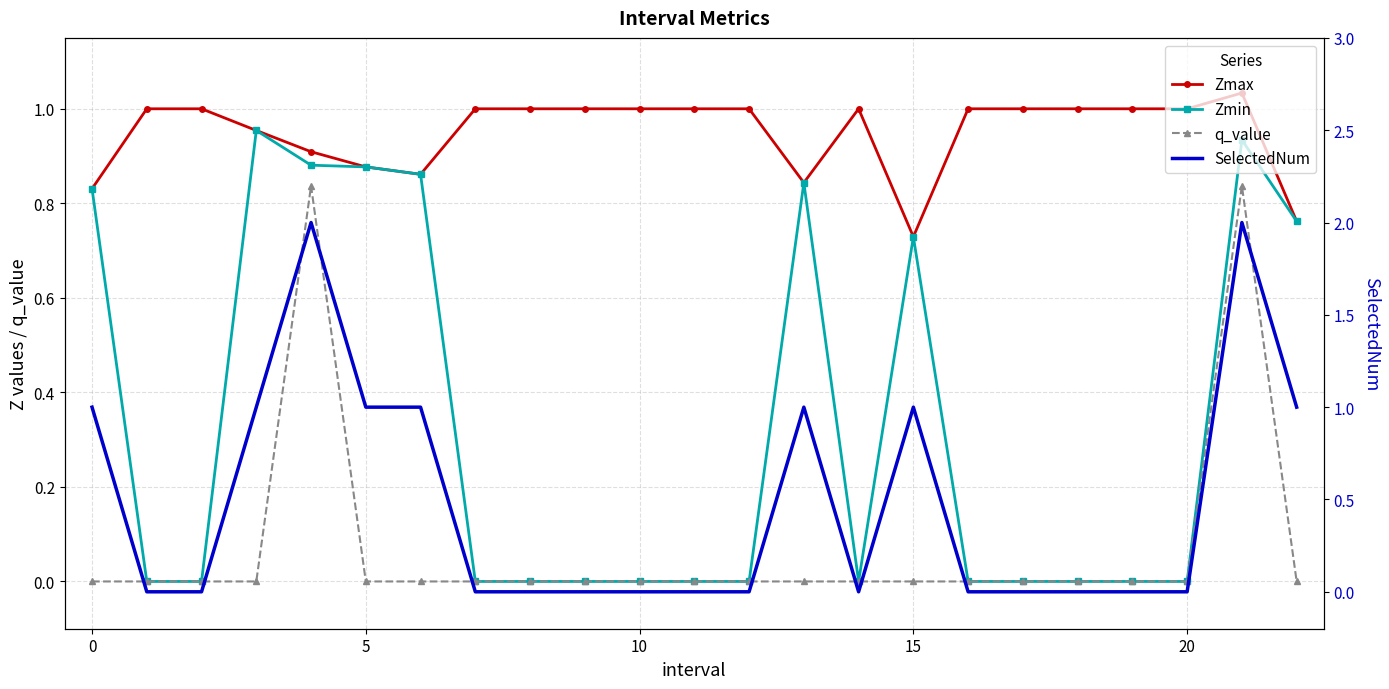

Which has a higher value, 15 or 19?

19